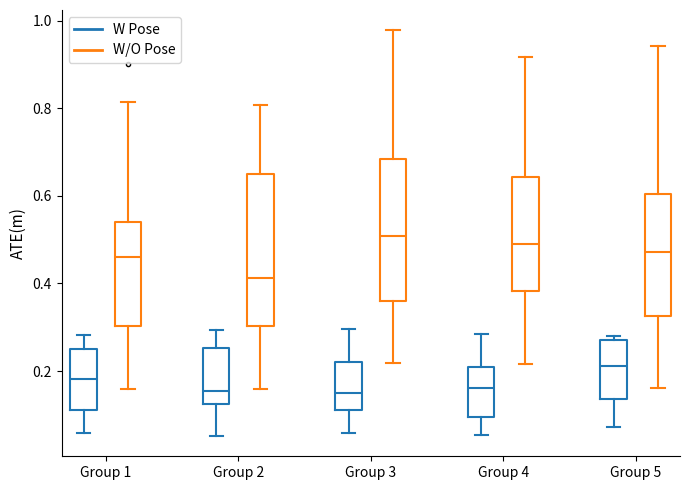

Where does the lower whisker of the box for Group 5 (W/O Pose) end on the y-axis? The values are not printed on the chart, so give them approximately, as read against the axis.

0.16